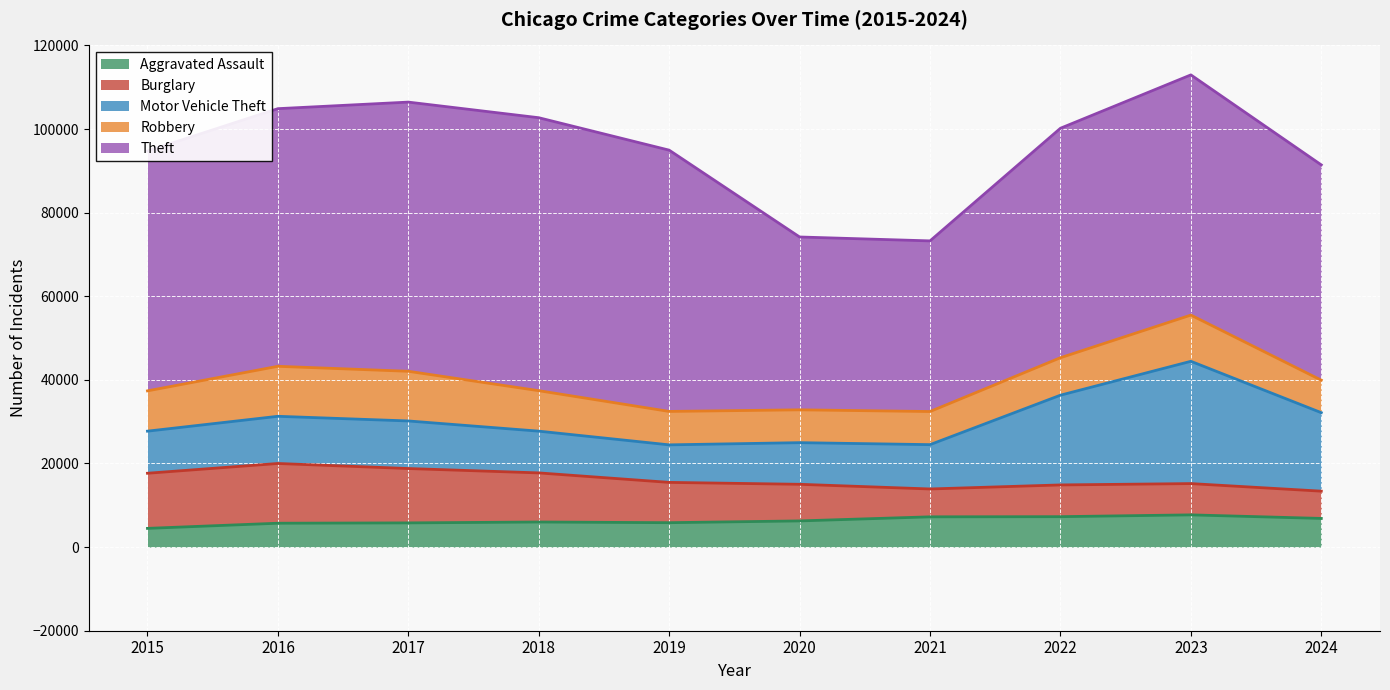

What is the average value of the Robbery series?

9472